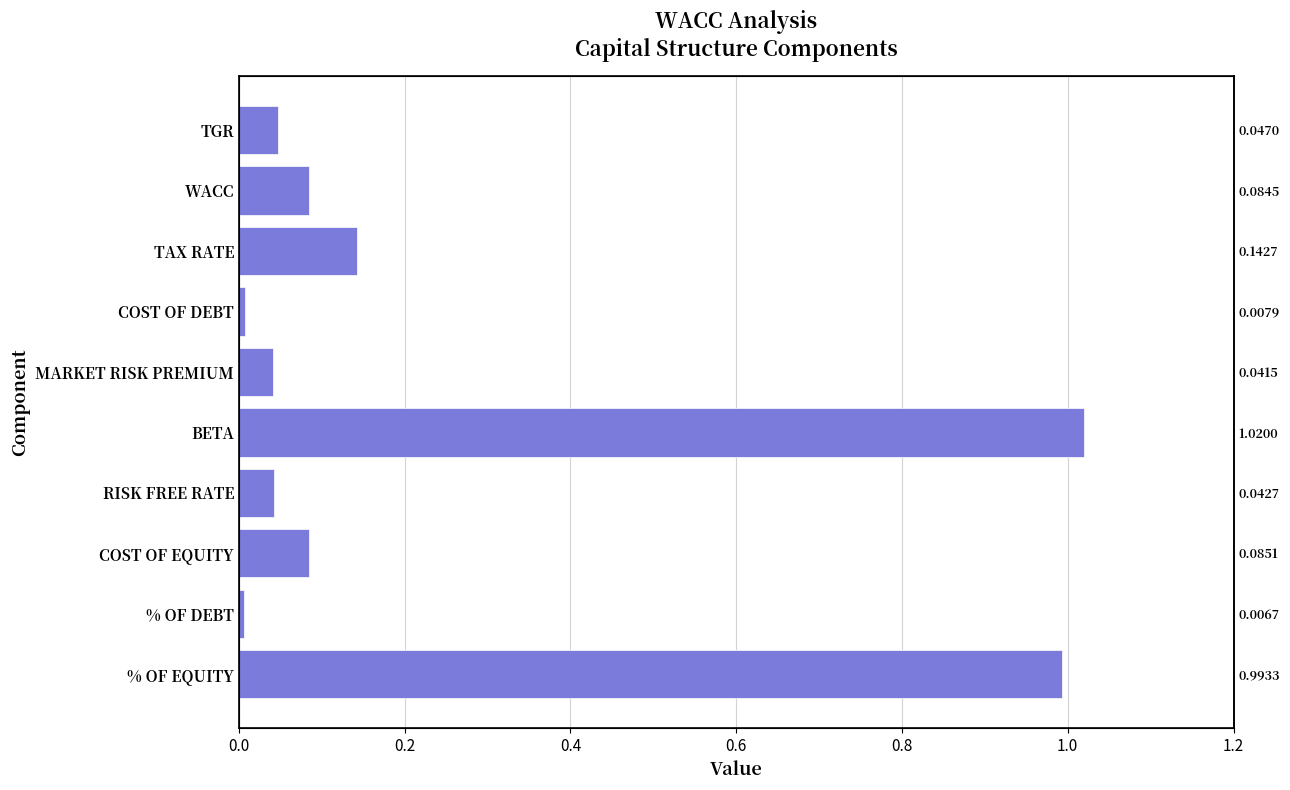

Reading left to right, list all the values displayed in this chart.

1.0	0.0	0.1	0.0	1.0	0.0	0.0	0.1	0.1	0.0